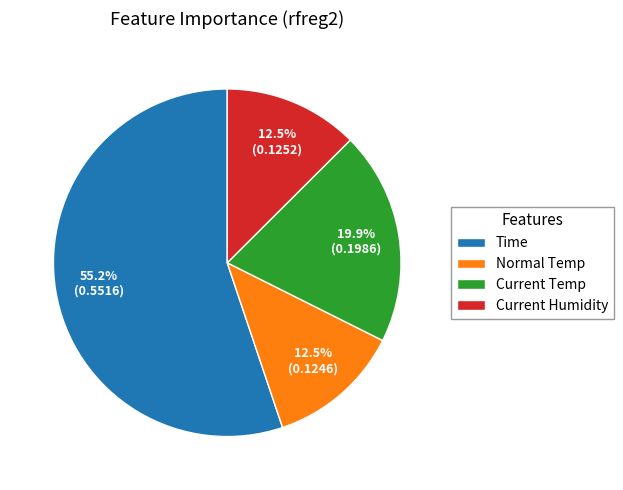

To the nearest percent, what is the combined percentage of Time and Normal Temp?

68%